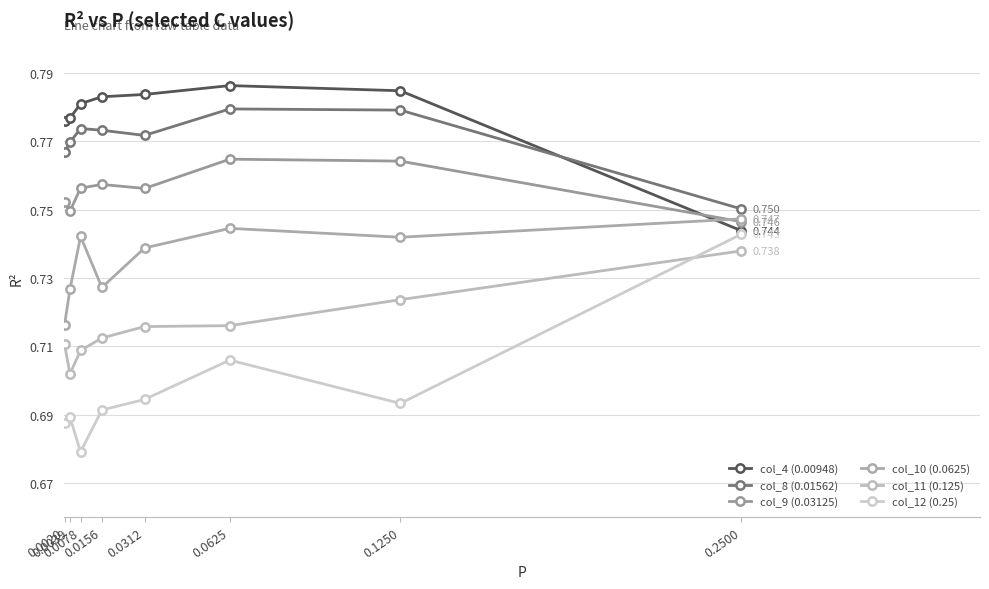

What is the total value across all series at 0.0039?

4.4